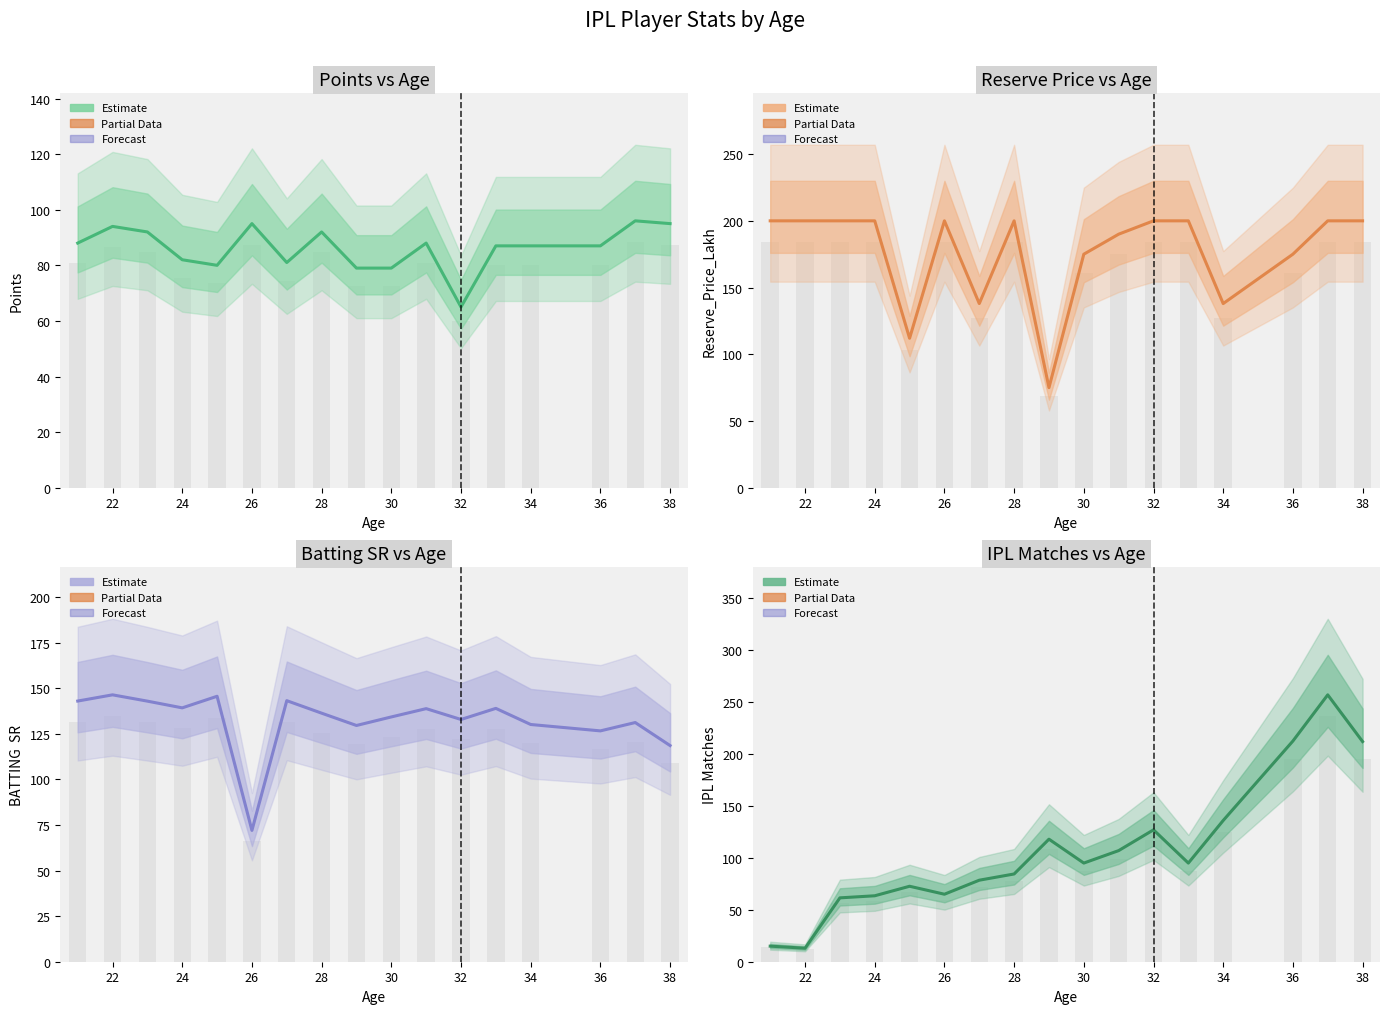

What is the smallest value displayed?

13.0